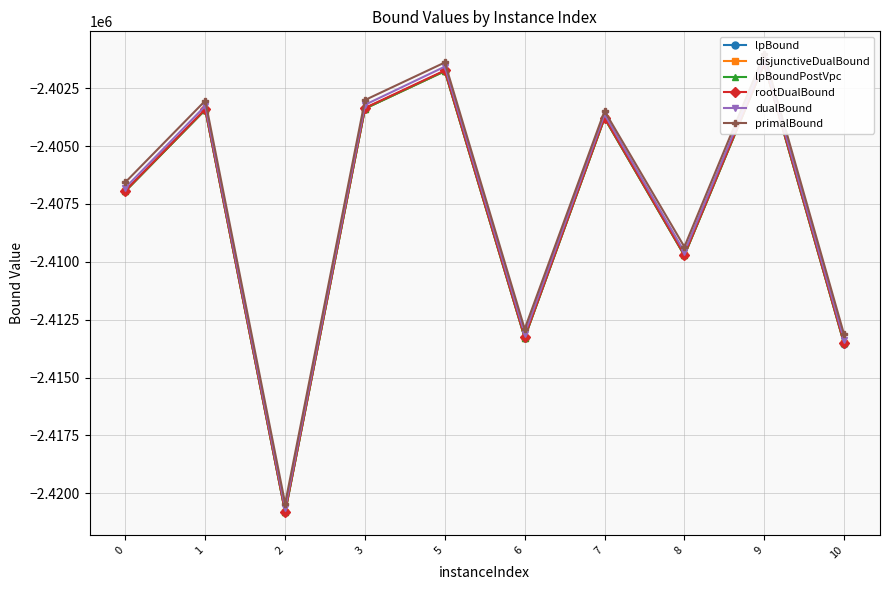

Which series changed the most between 5 and 10?

dualBound